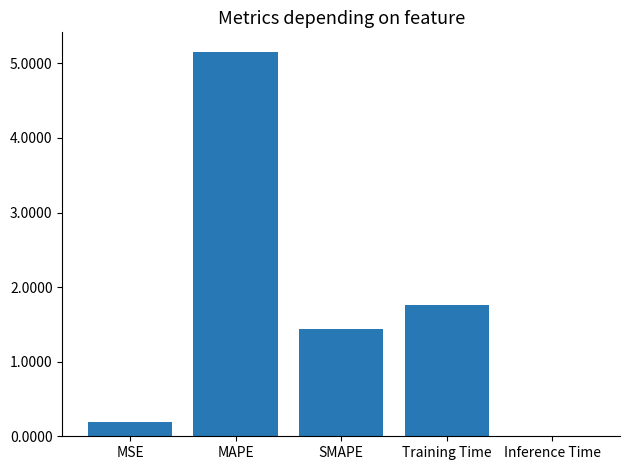

Where is the data nearest to the value 2?

Training Time